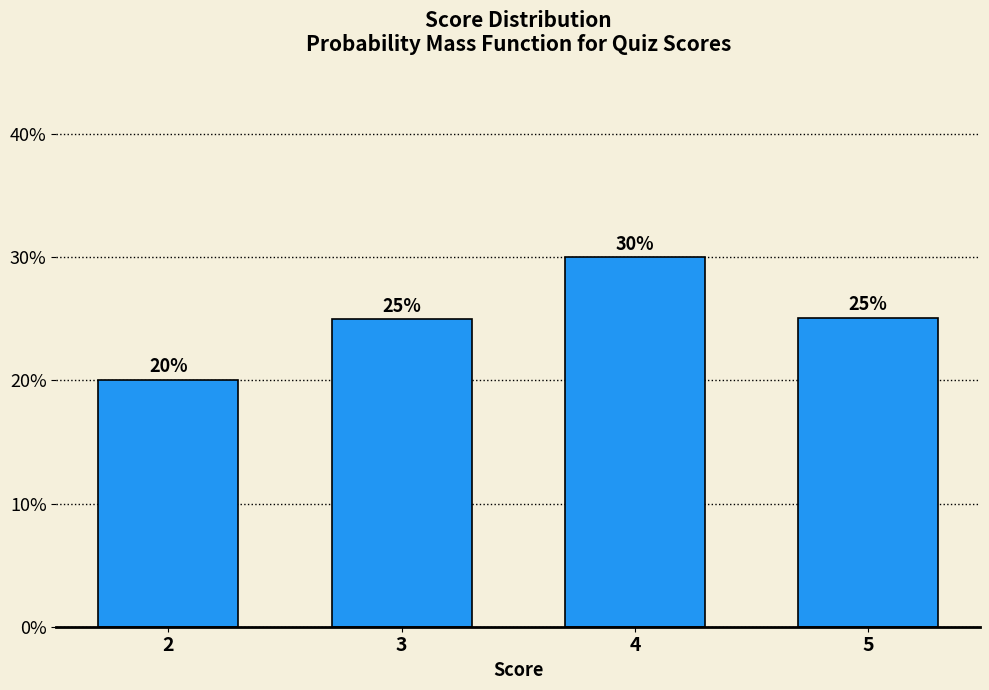

Are the bars horizontal?

No